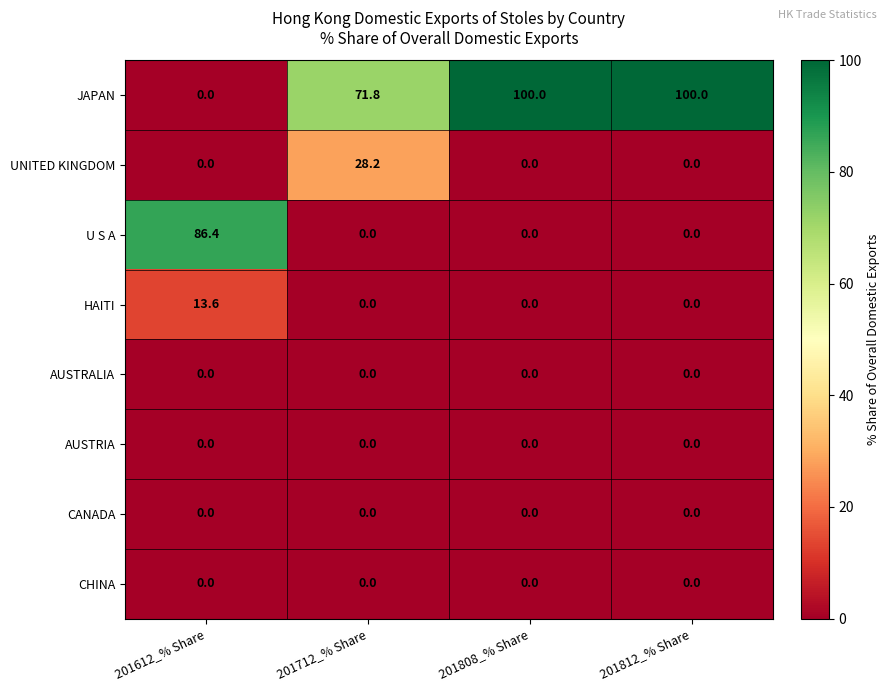

What is the maximum value shown in the chart?

100.0